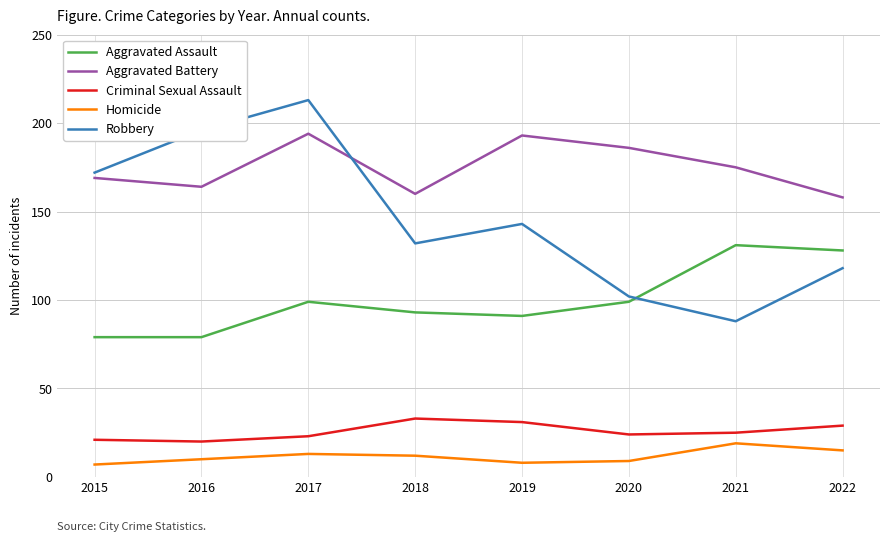

What is the sum of the Homicide values at 2019 and 2022?

23